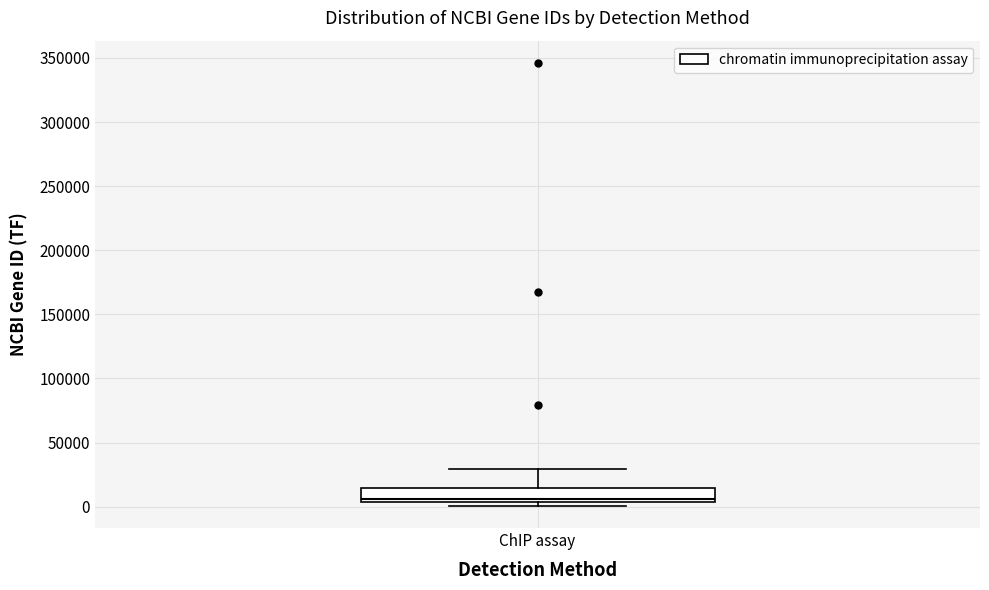

Where does the upper whisker of the box for ChIP assay end on the y-axis? The values are not printed on the chart, so give them approximately, as read against the axis.

30000